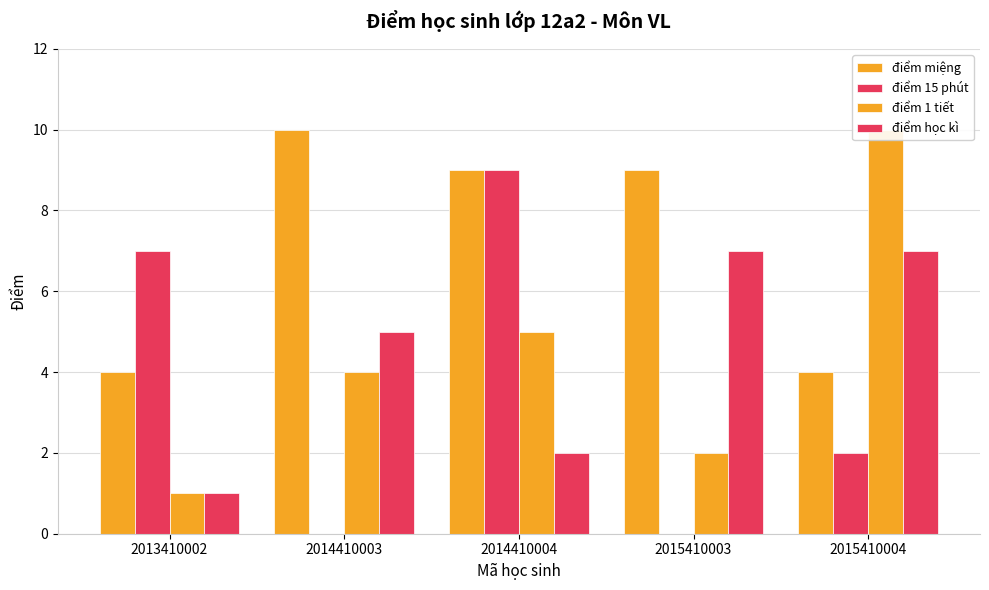

How many data points in điểm học kì are above 5?

2